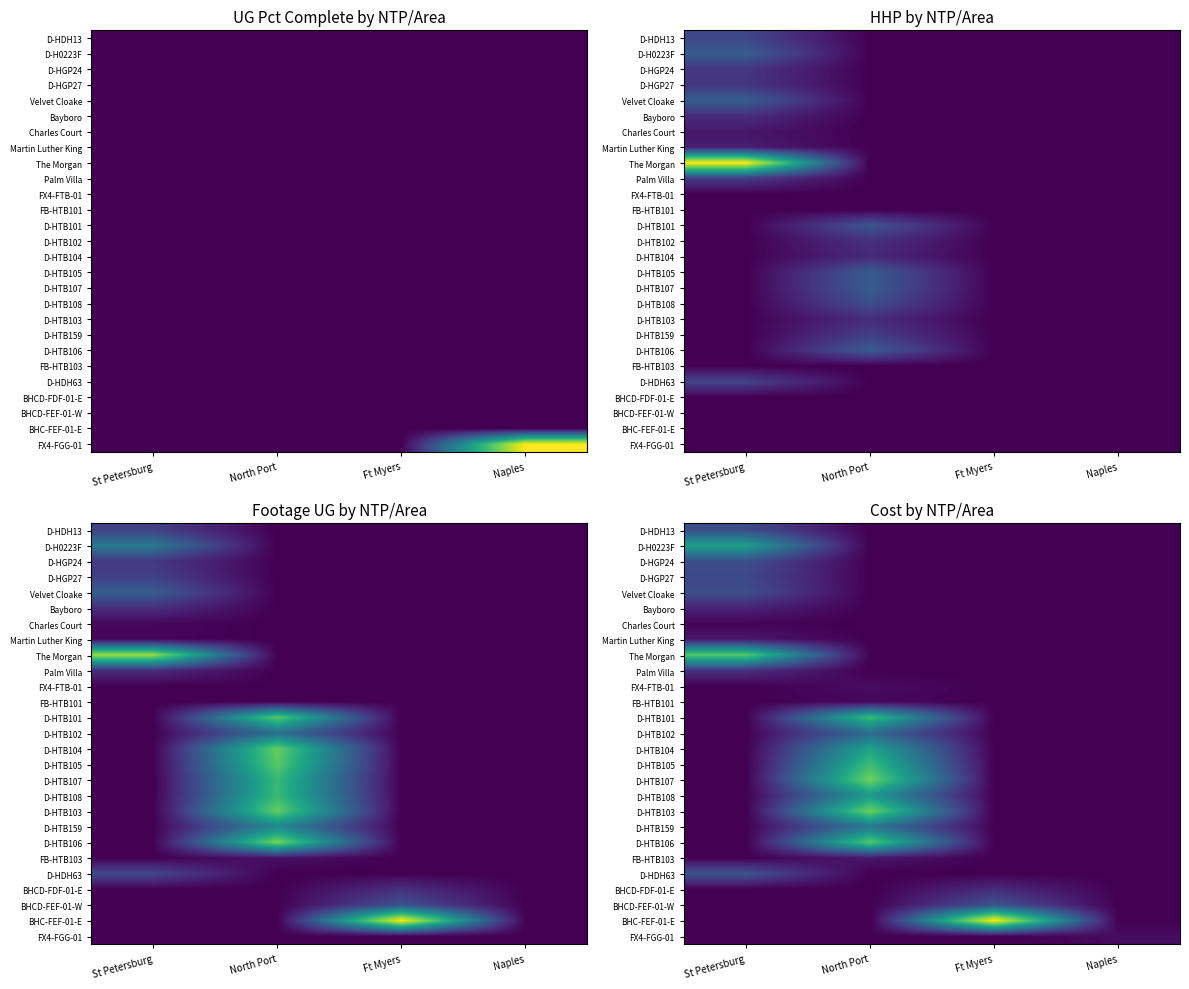

The D-HTB108 series shows 39131 at Ft Myers. True or false?

False